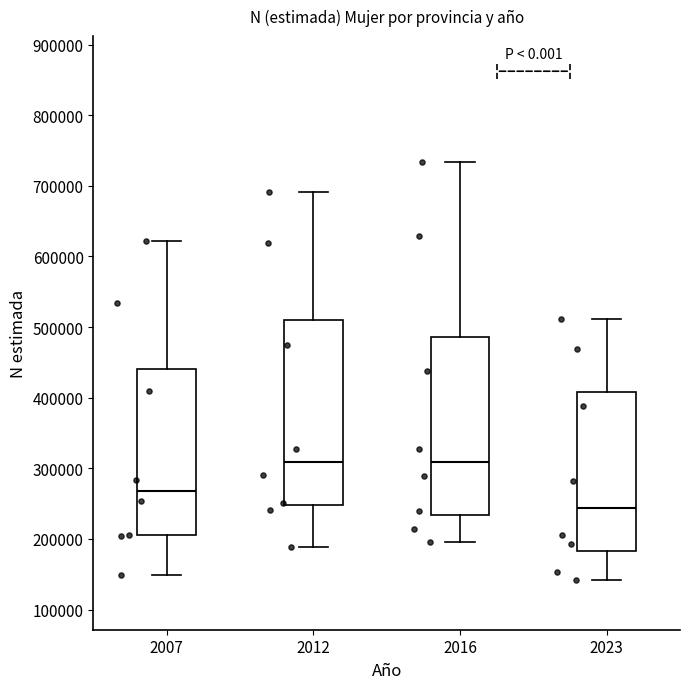

Reading left to right, read every box against the y-axis: the position of its median line, the range the box covers, and the ends of its whiskers. The values are not printed on the chart, so give them approximately, as read against the axis.

2007: median 270000, box 210000 to 440000, whiskers 150000 to 620000
2012: median 310000, box 250000 to 510000, whiskers 190000 to 690000
2016: median 310000, box 230000 to 490000, whiskers 200000 to 730000
2023: median 240000, box 180000 to 410000, whiskers 140000 to 510000